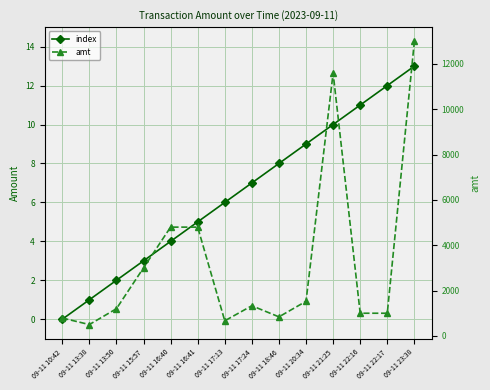

Reading left to right, list all the values displayed in this chart.

index: 0	1	2	3	4	5	6	7	8	9	10	11	12	13
amt: 788	500	1199	3003	4800	4800	666	1330	840	1526	11600	1000	1000	13000